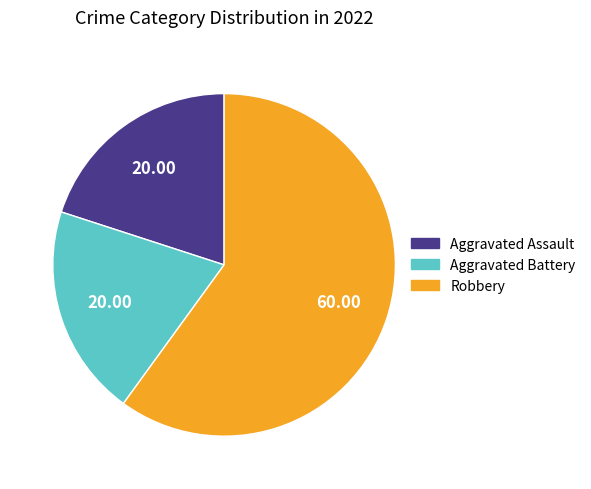

Which slice represents more than half of the pie?

Robbery